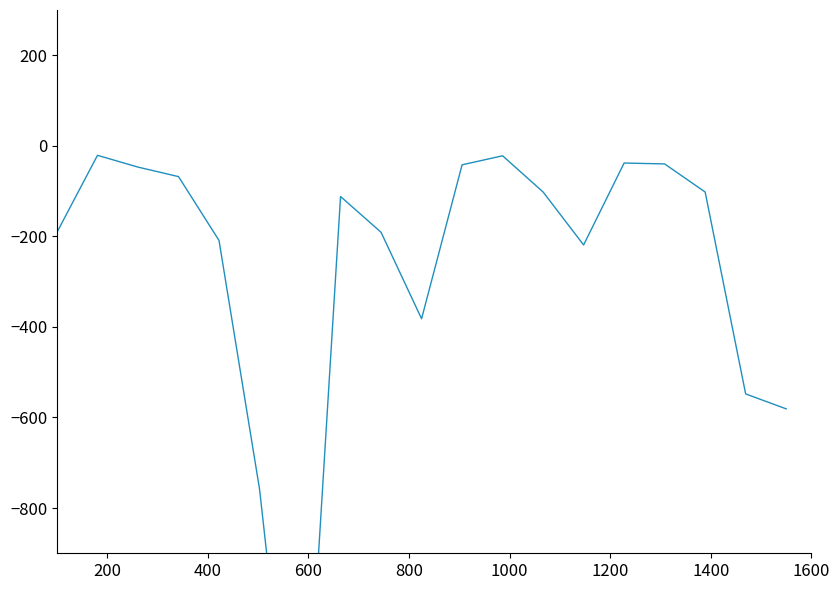

What is the greatest value displayed?

-21